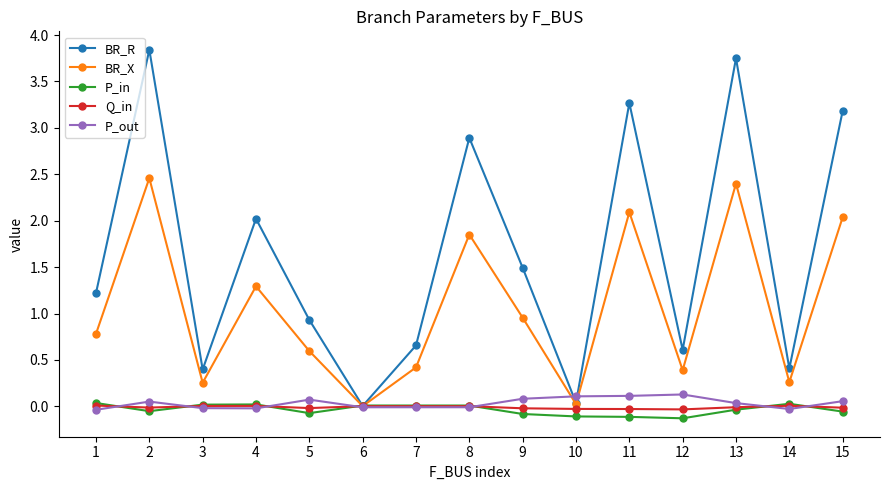

Is the value of P_in at 12 greater than the value of BR_X at 3?

No